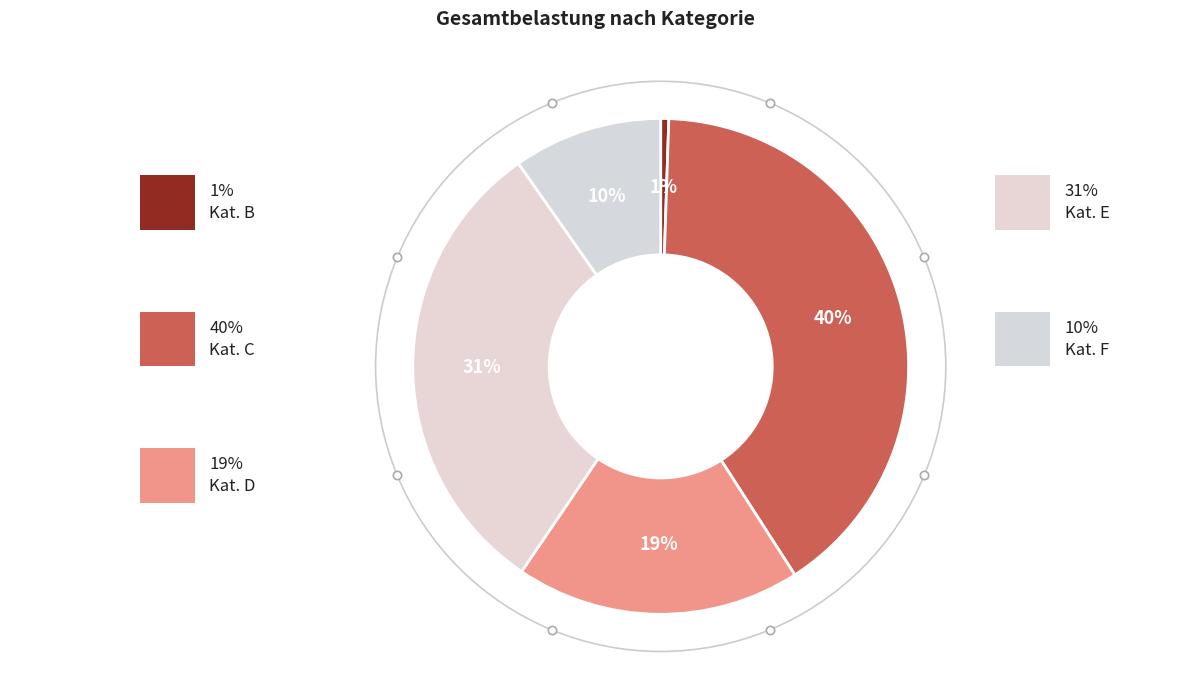

Is there any slice that represents more than half of the pie?

No